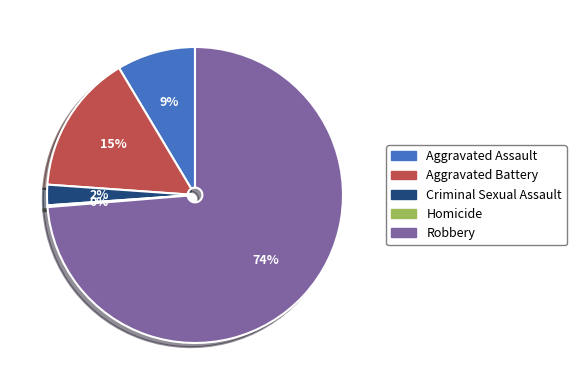

To the nearest percent, what is the average slice percentage?

20%